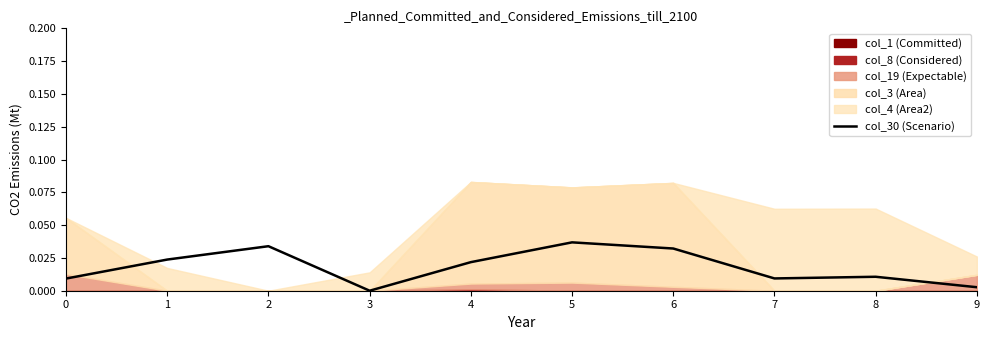

What is the sum of all values?

0.2